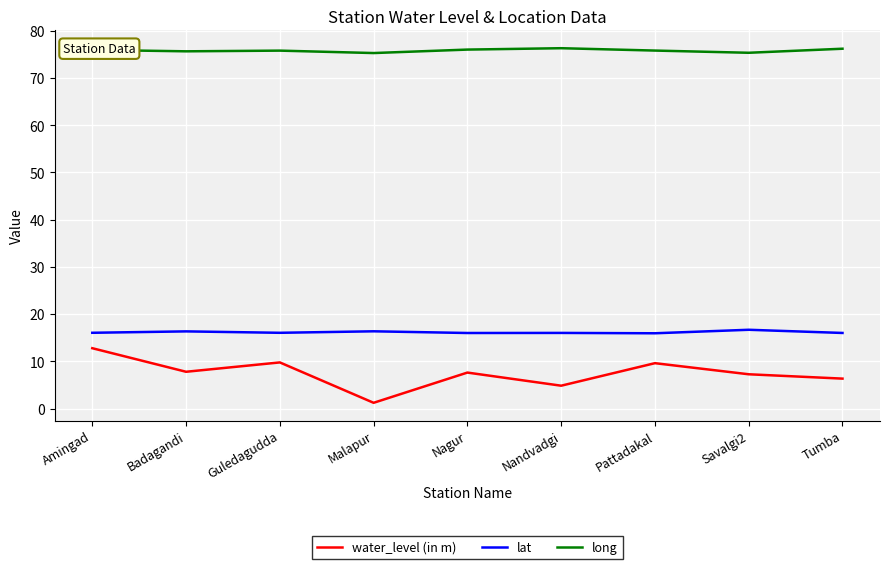

True or false: water_level (in m) and long cross at least once.

False